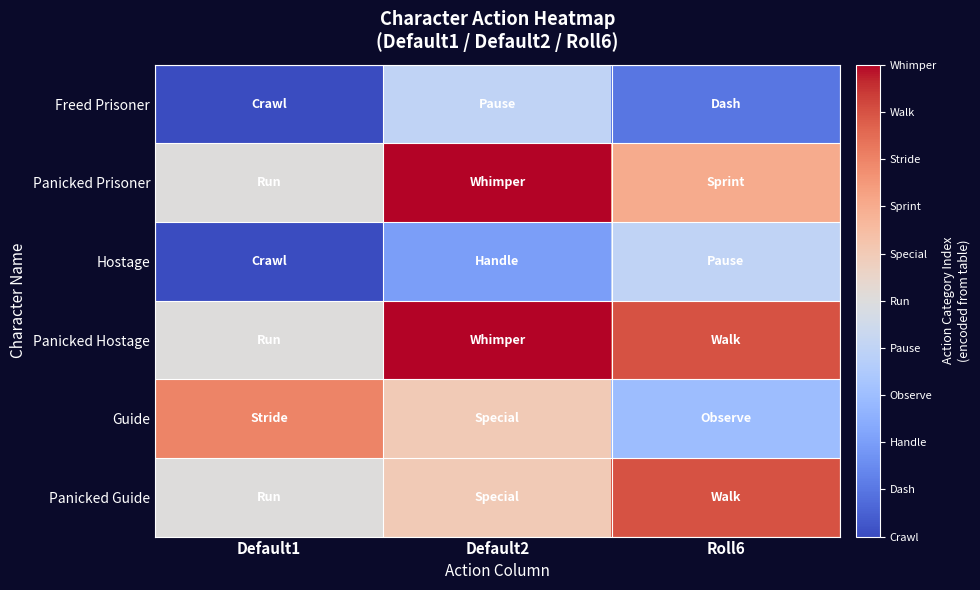

Which has a higher value, Default2 or Roll6?

Default2